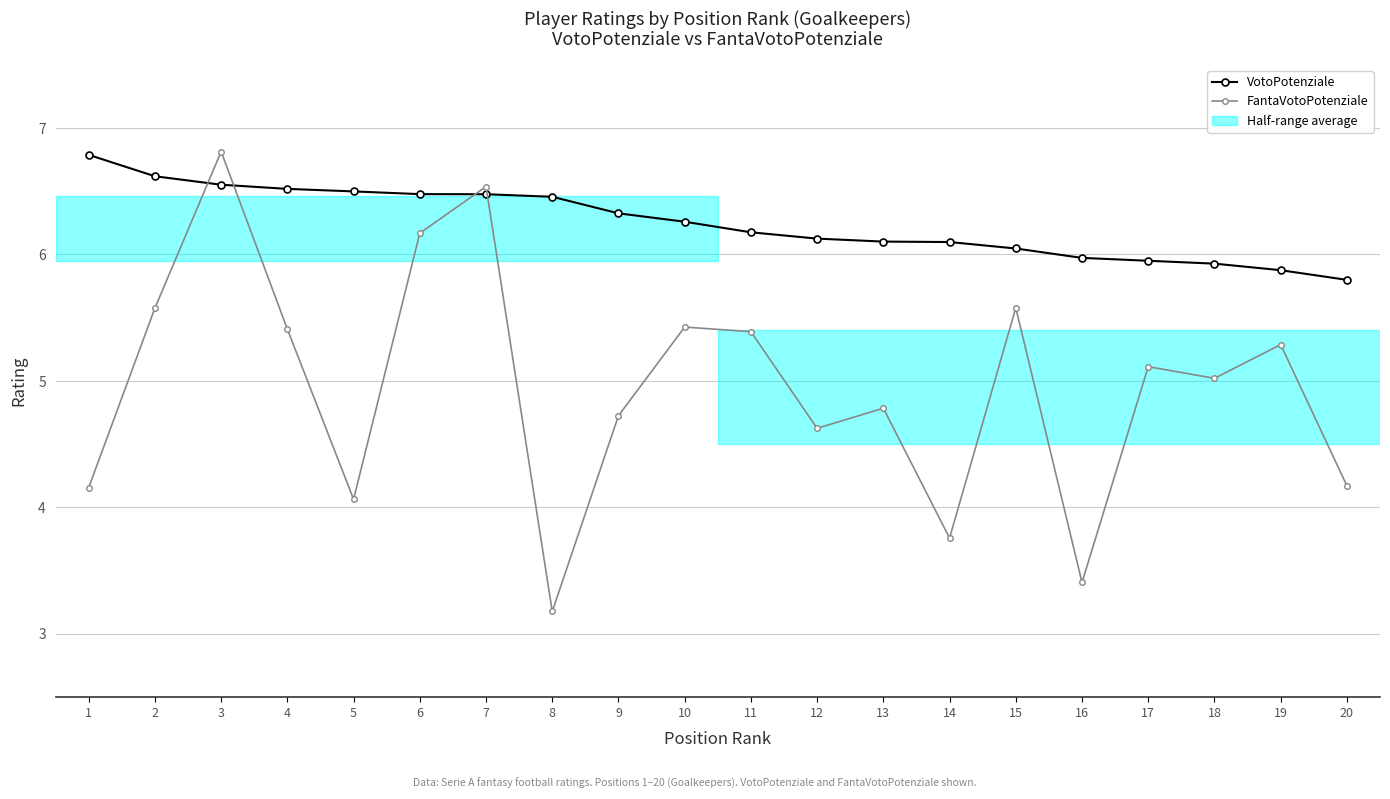

What is the value of the VotoPotenziale point at the 14th from the left?

6.1